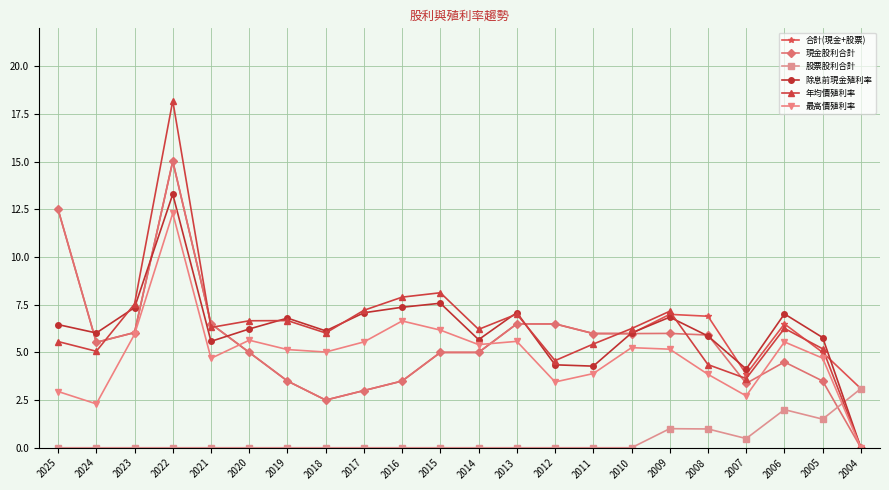

Which series has the largest range (max minus min)?

年均價殖利率